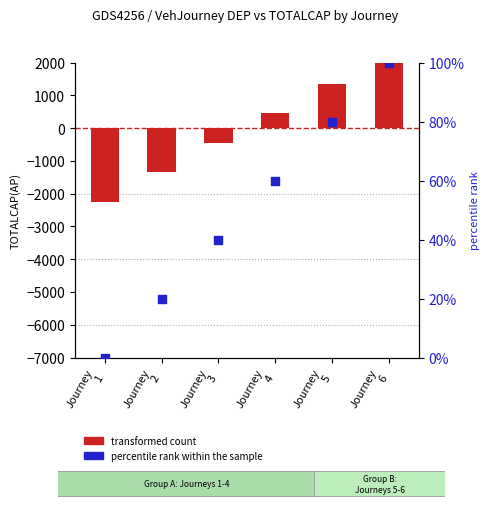

Which series has the largest total across all categories?

percentile rank within the sample